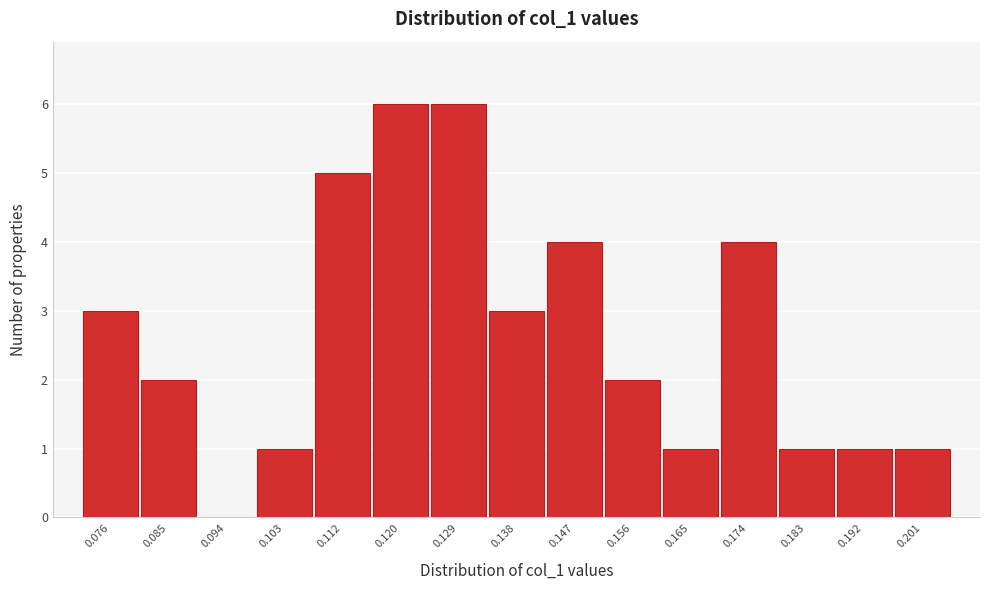

Reading left to right, extract all data points from this chart.

0.076=3	0.085=2	0.094=0	0.103=1	0.112=5	0.120=6	0.129=6	0.138=3	0.147=4	0.156=2	0.165=1	0.174=4	0.183=1	0.192=1	0.201=1